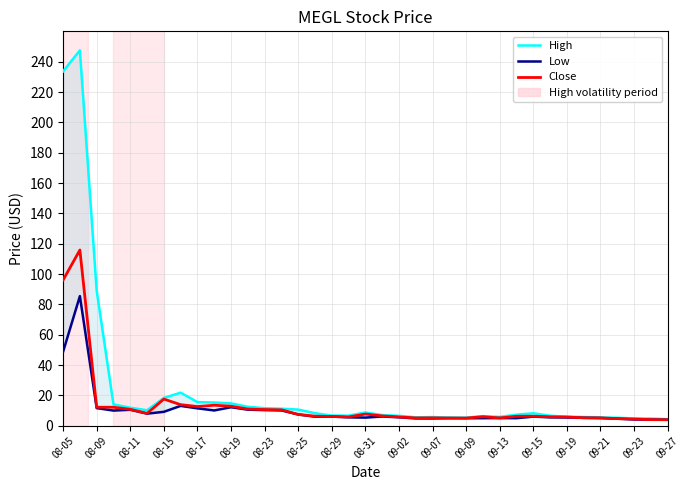

The High series shows 14.2 at 09-15. True or false?

False